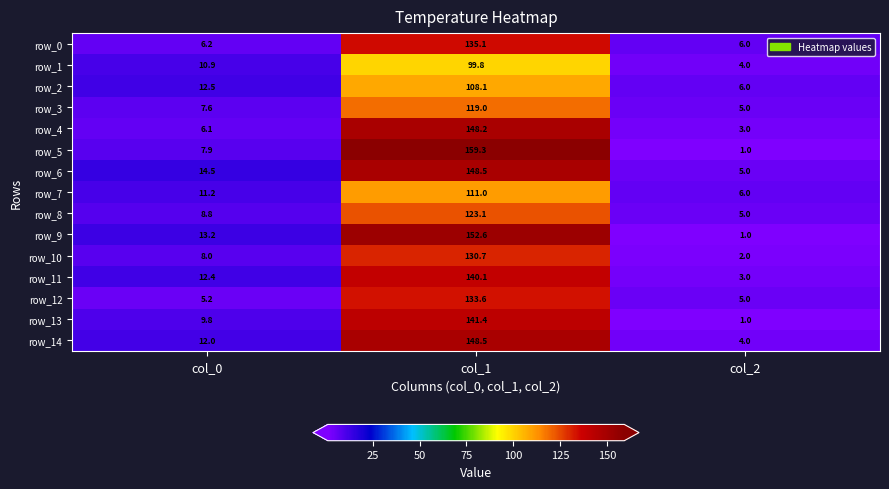

Which series changed the most between col_0 and col_2?

row_9